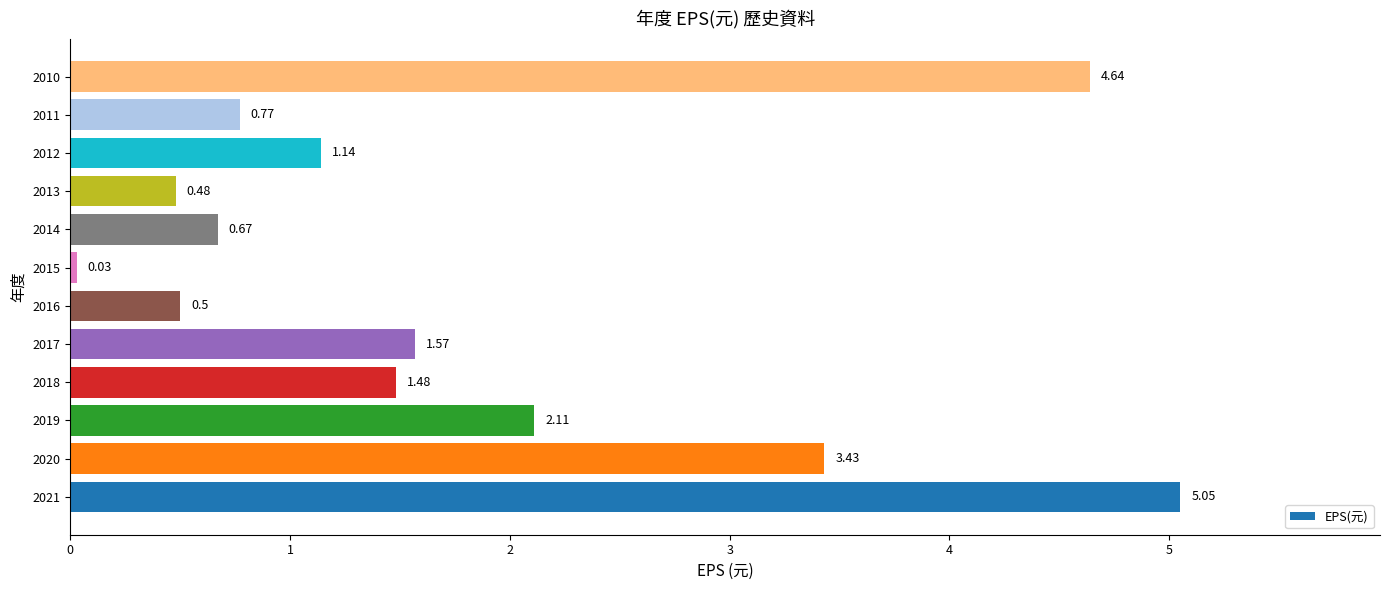

What is the change in value from 2021 to 2013?

-4.6